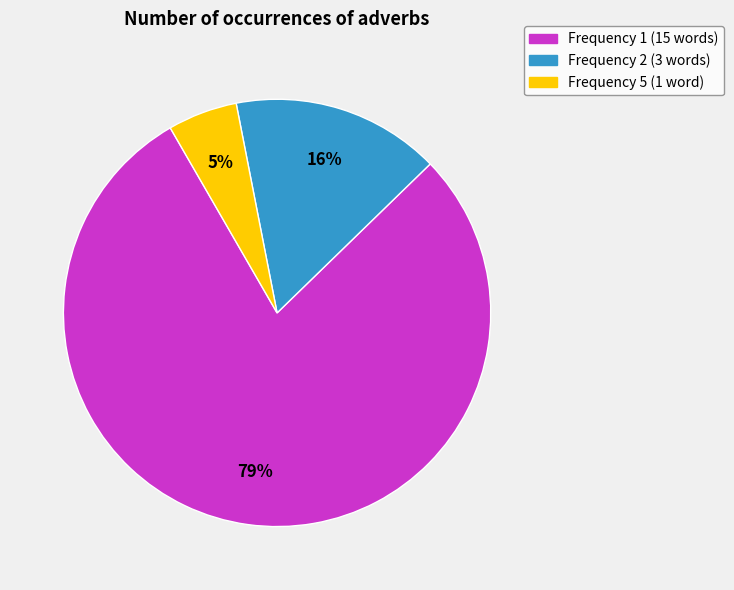

Does any single category account for the majority?

Yes